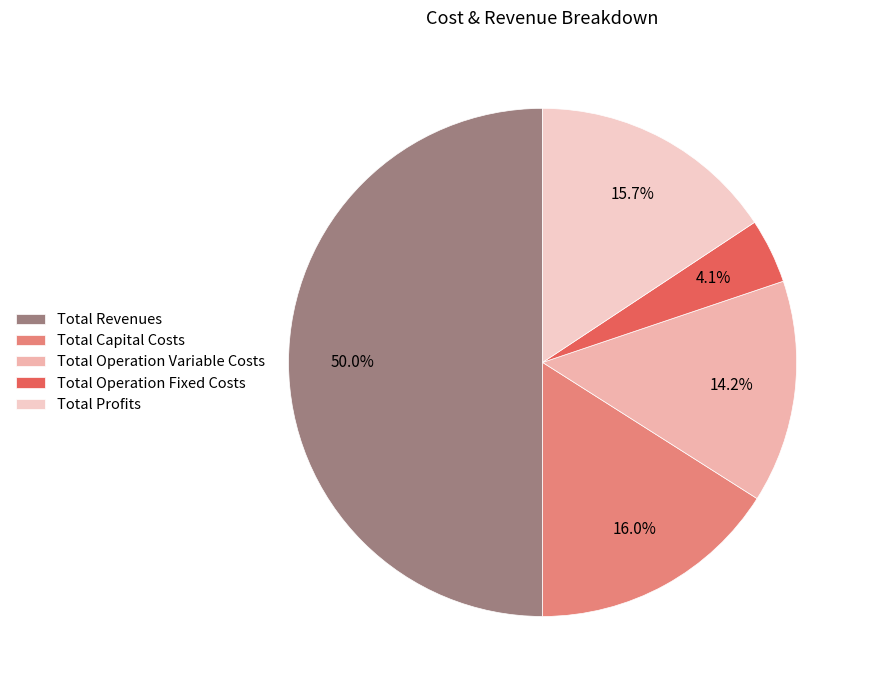

Between Total Capital Costs and Total Revenues, which is larger?

Total Revenues